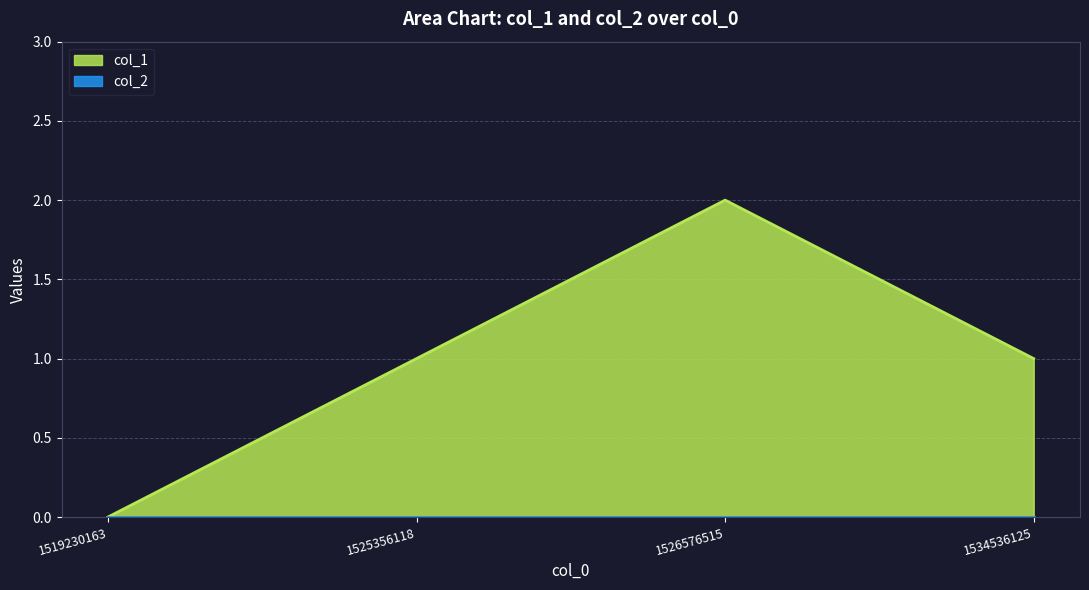

Reading right to left, extract all data points from this chart.

1	2	1	0